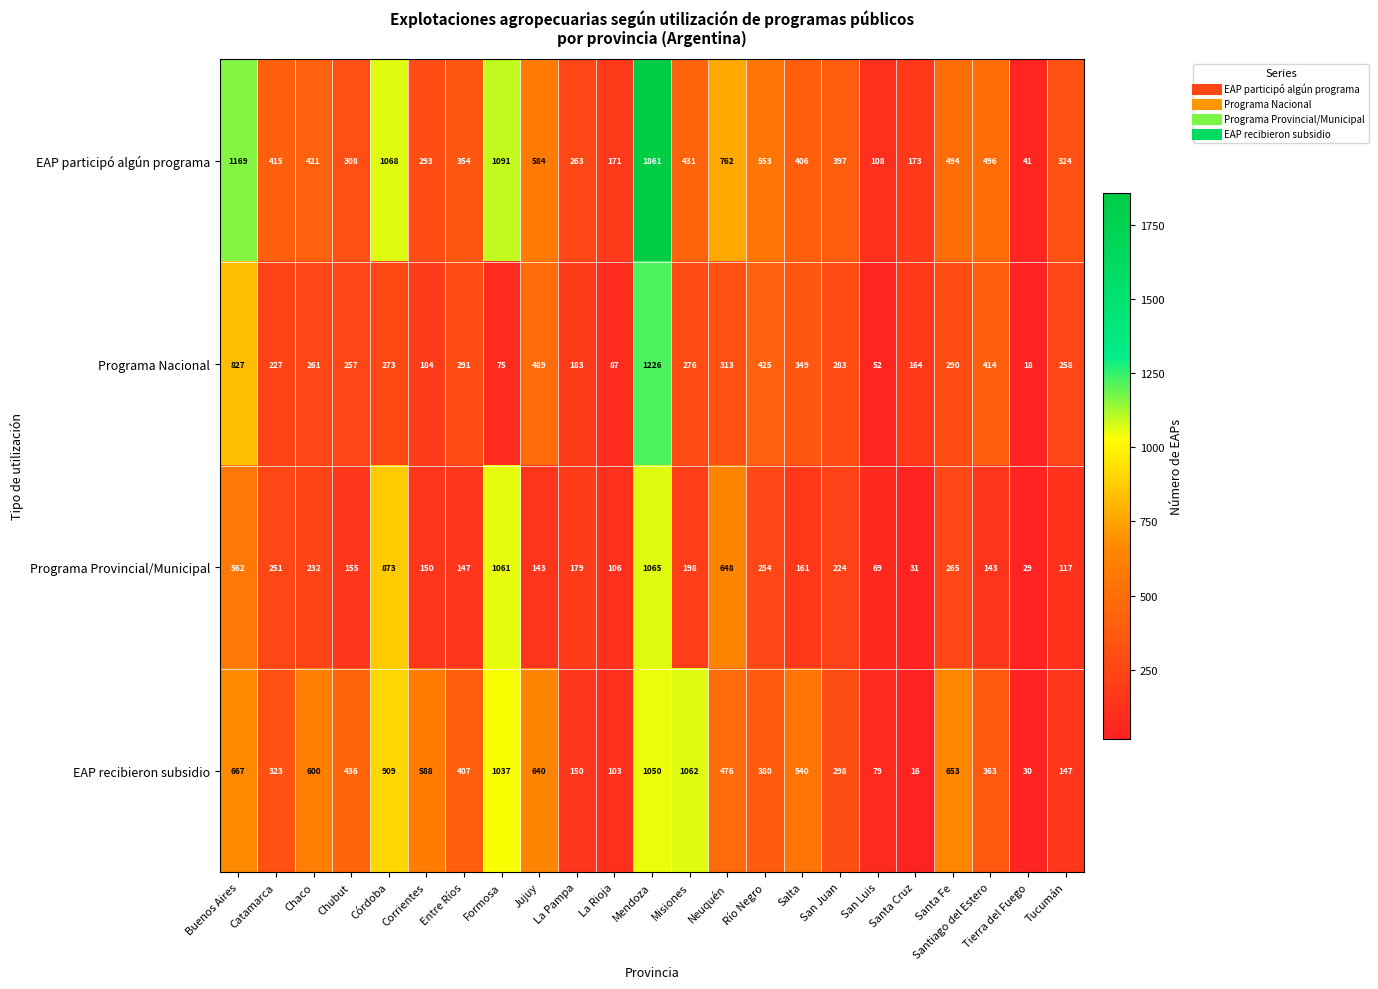

At how many categories does at least one series exceed 746?

6